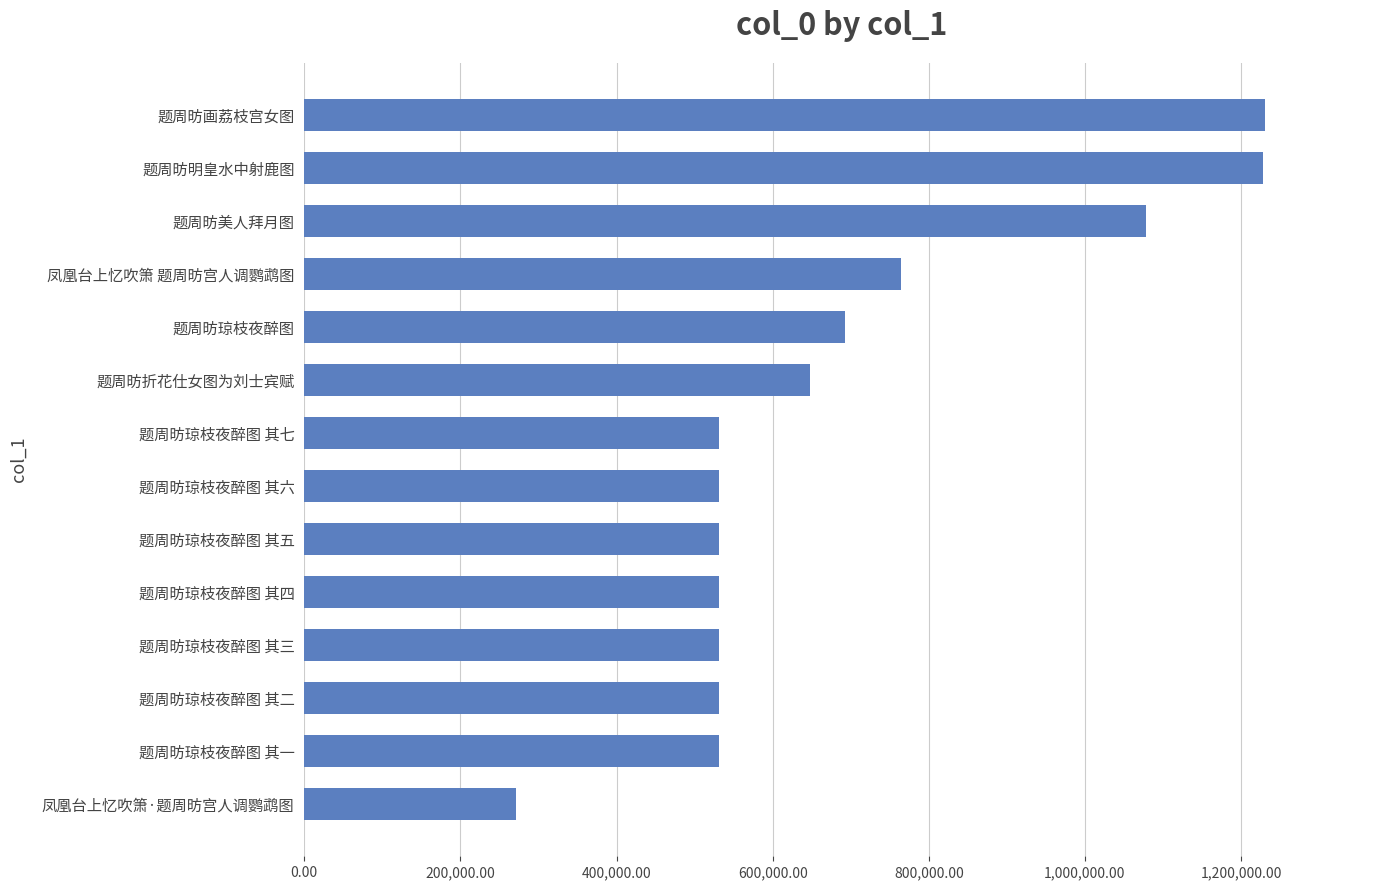

What is the sum of the values at 题周昉美人拜月图 and 题周昉明皇水中射鹿图?

2306567